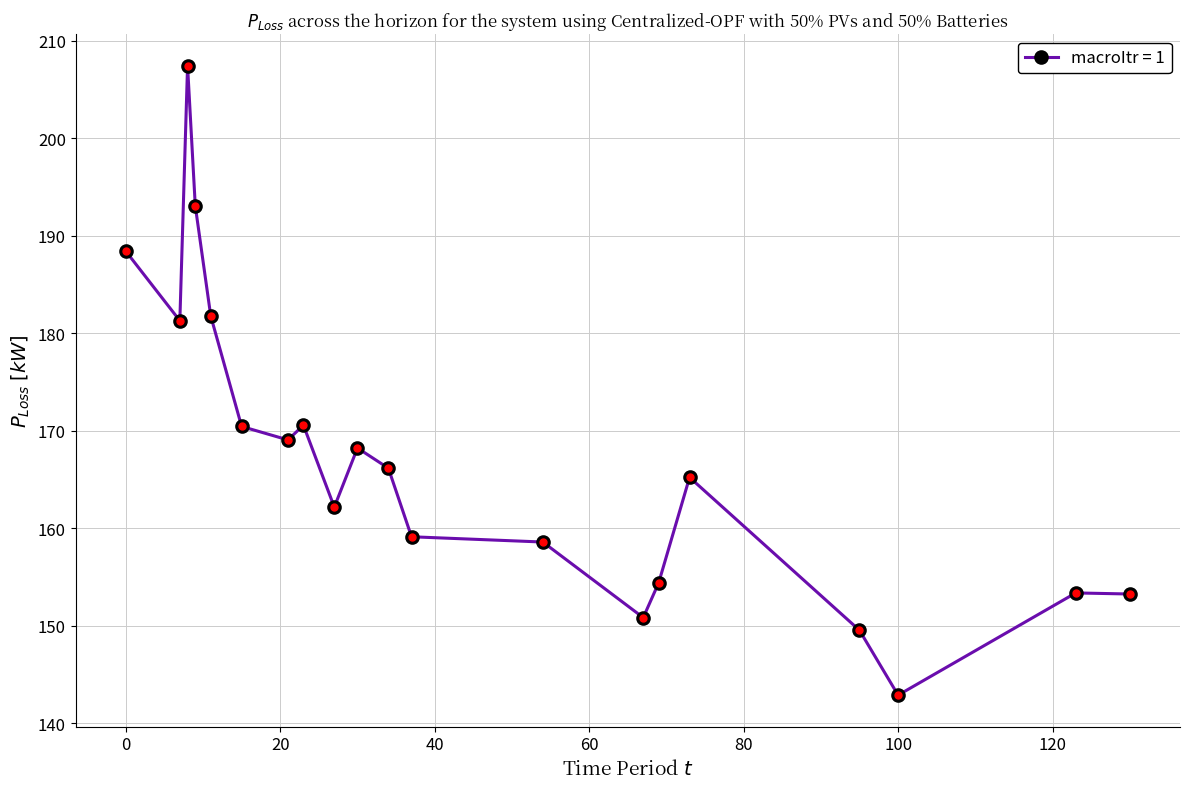

True or false: the data has more than 0 interior local peaks.

True